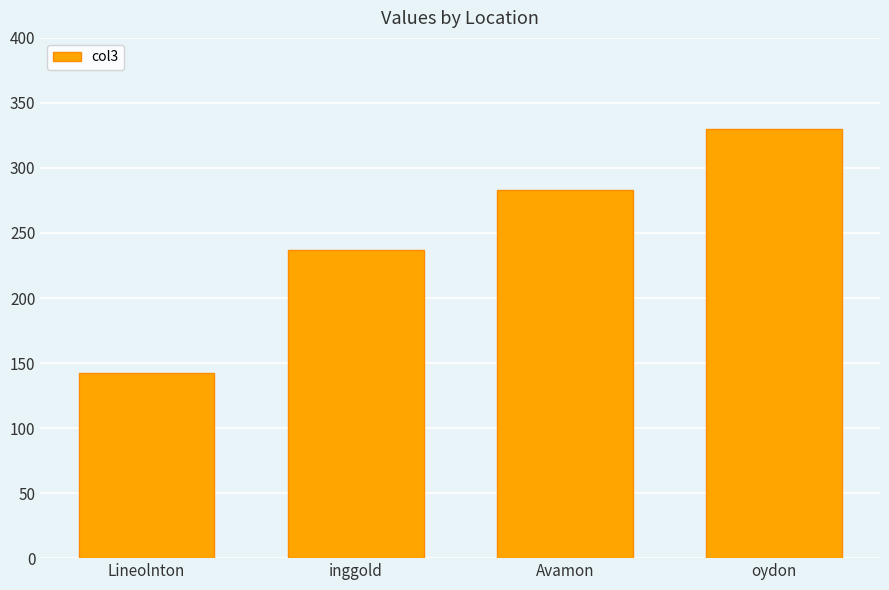

What is the change in value from Lineolnton to oydon?

+188.0